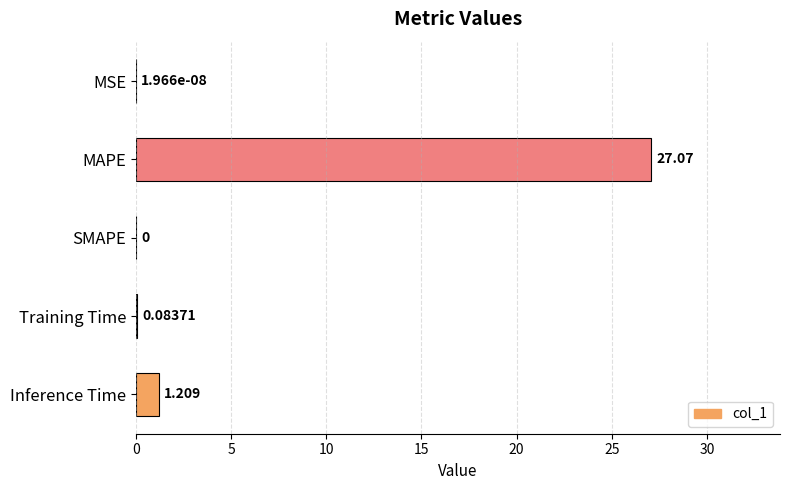

Where is the data nearest to the value 13?

Inference Time